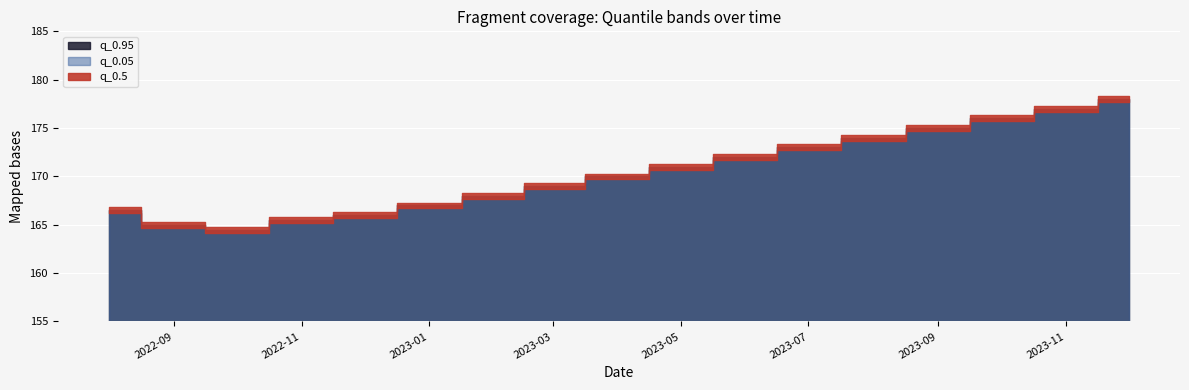

How many values in the q_0.95 series exceed 170?

8